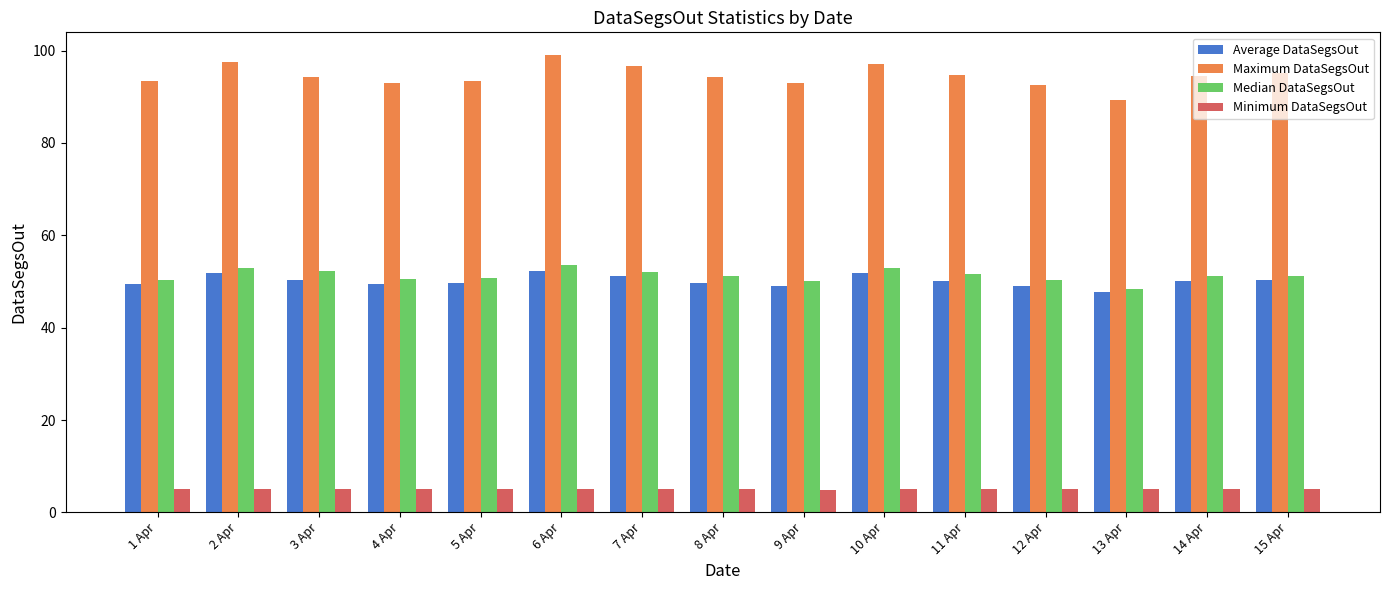

What is the label of the 6th bar from the right?

10 Apr